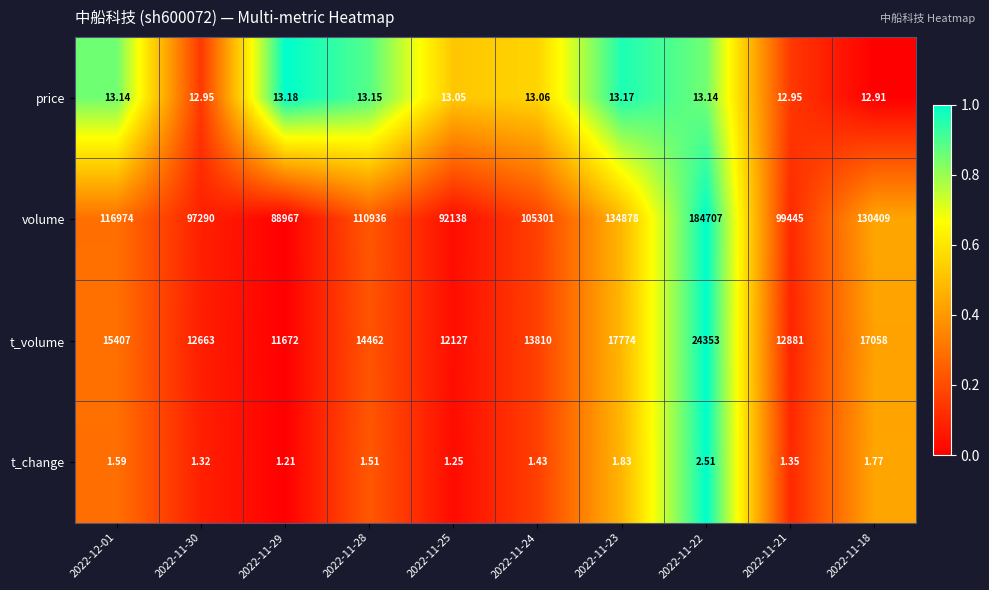

Which series has the widest spread of values?

volume